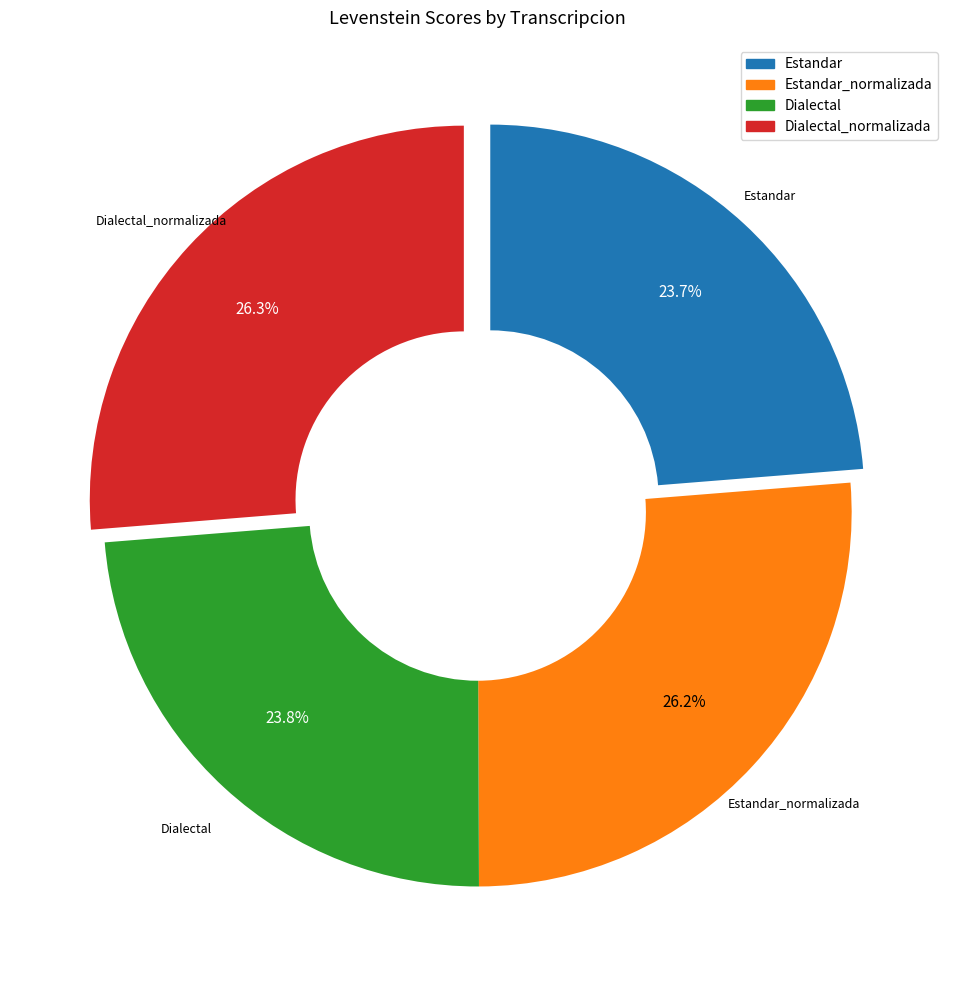

What percentage is NOT represented by Dialectal_normalizada?

73.7%